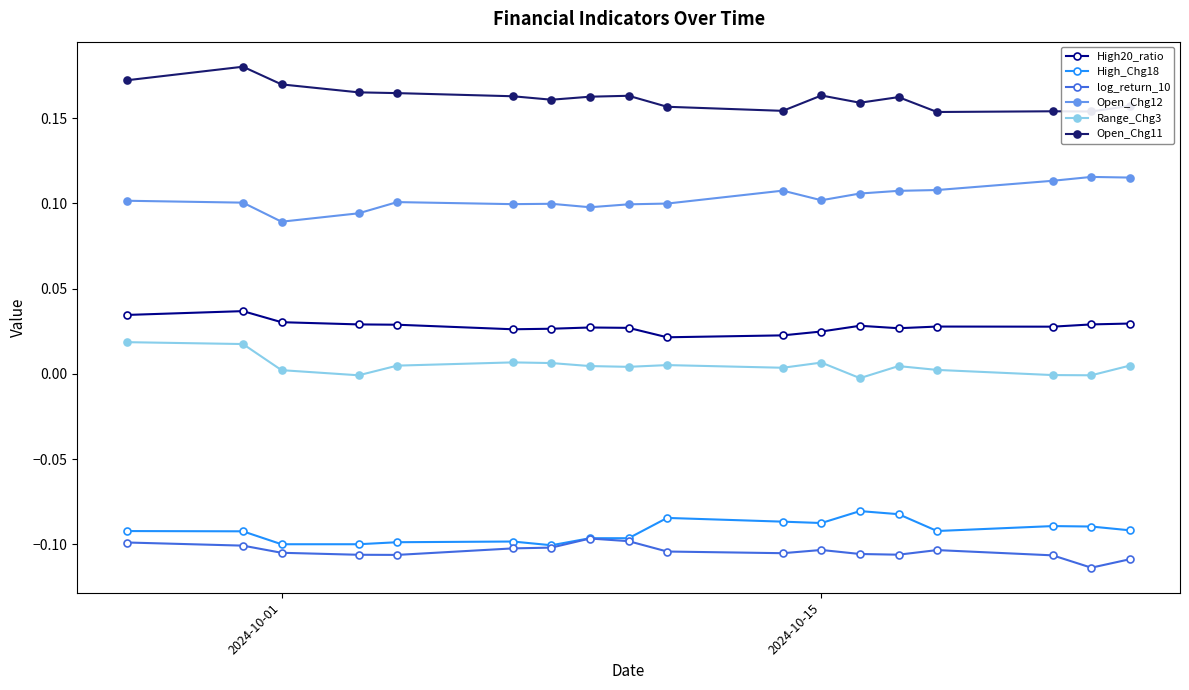

True or false: High20_ratio and log_return_10 intersect in this chart.

False